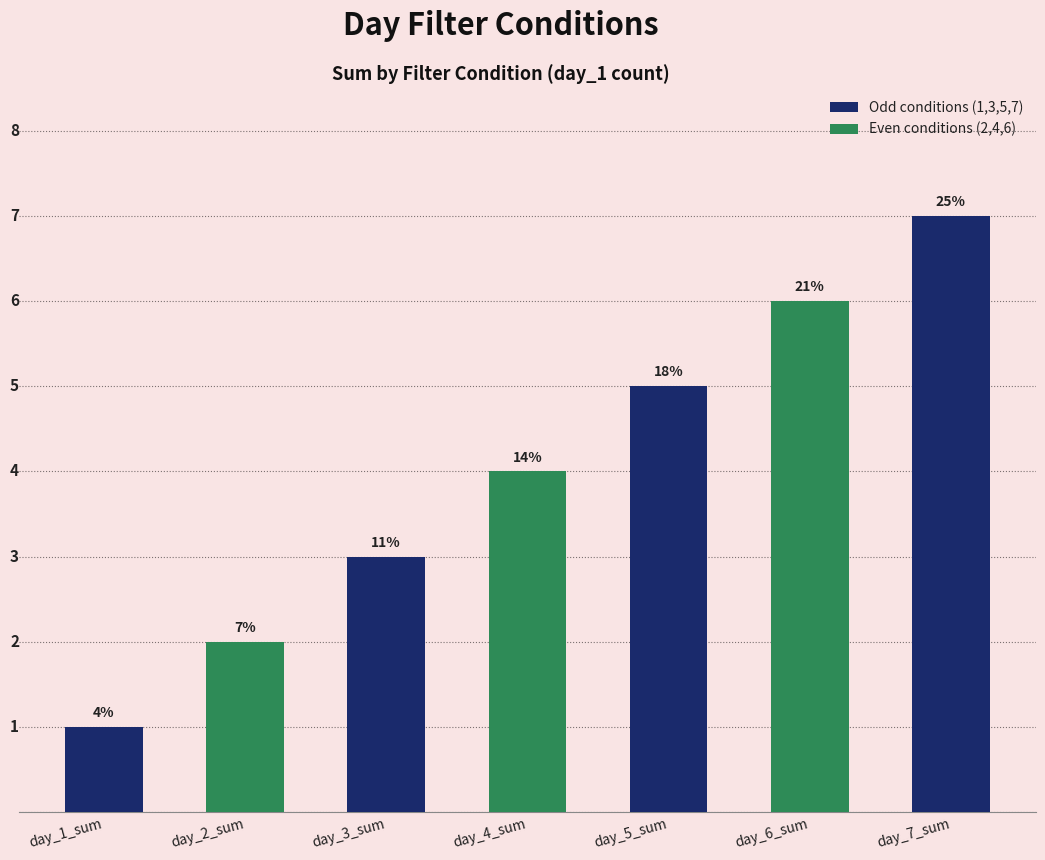

What is the change in value from day_1_sum to day_7_sum?

+6